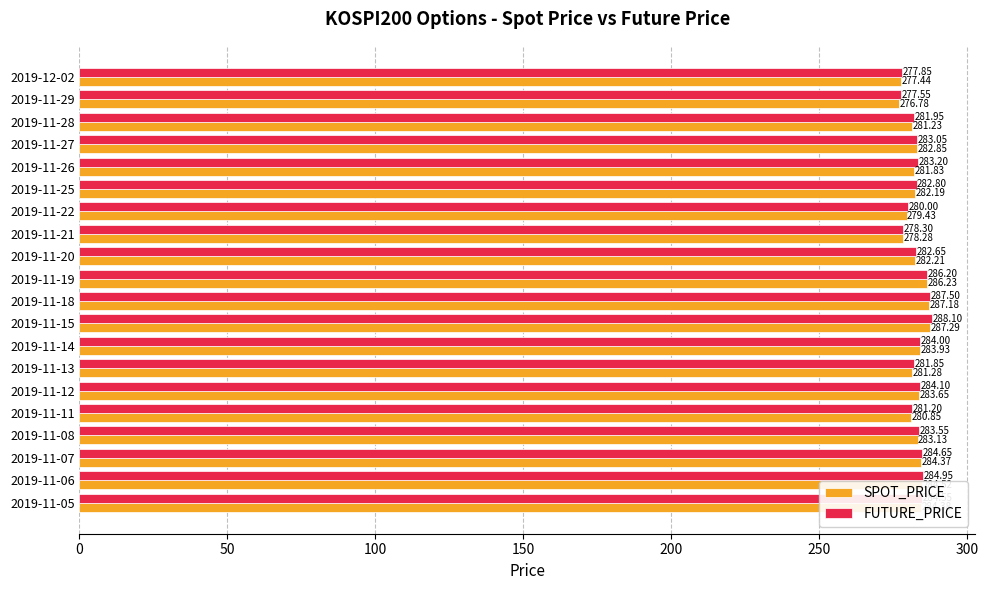

What is the difference between the highest and lowest values at 2019-11-29?

0.8